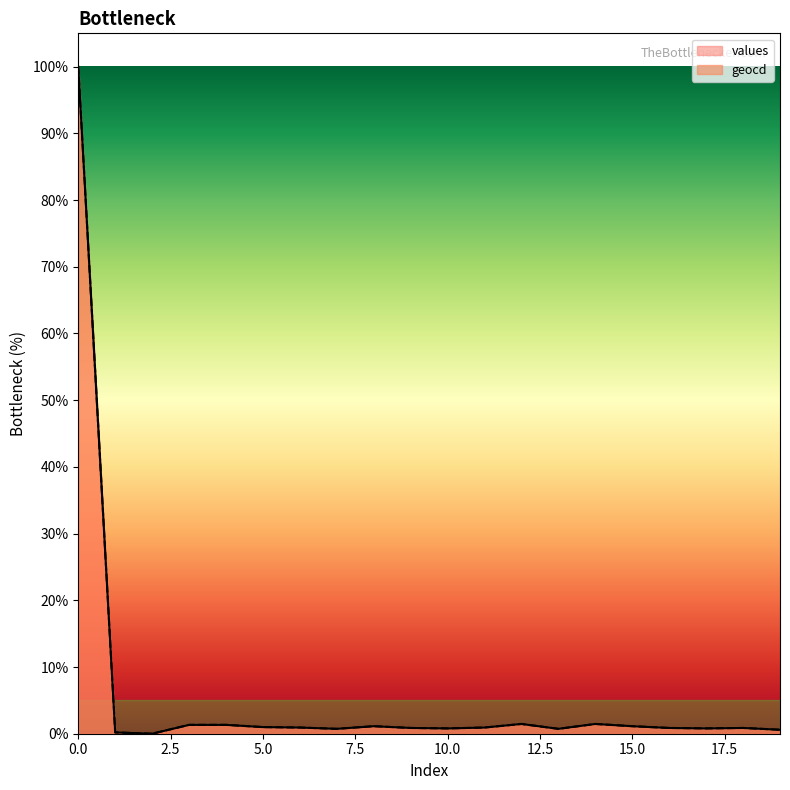

What is the maximum value for geocd?

100.0